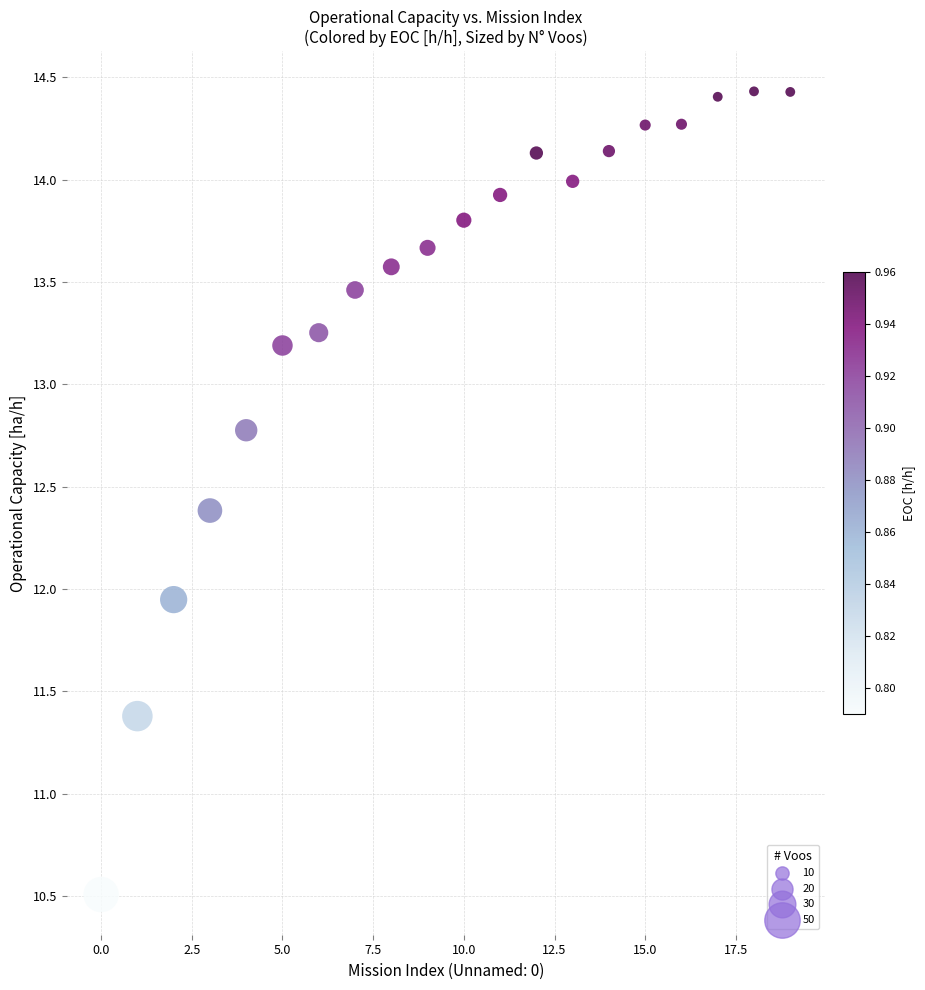

What is the range of Y values (max minus min)?

3.9